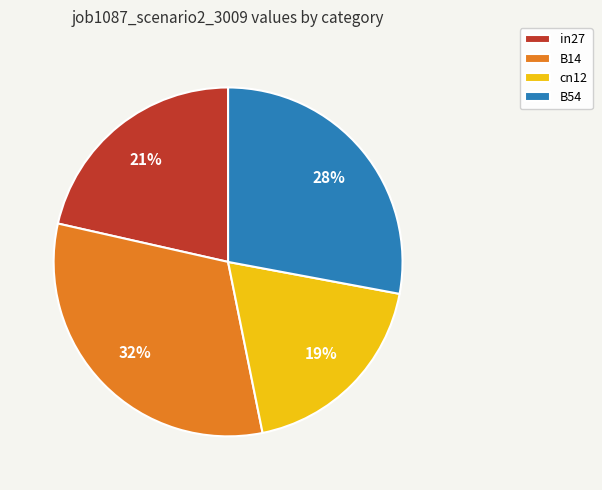

Which category has the biggest portion of the pie?

B14